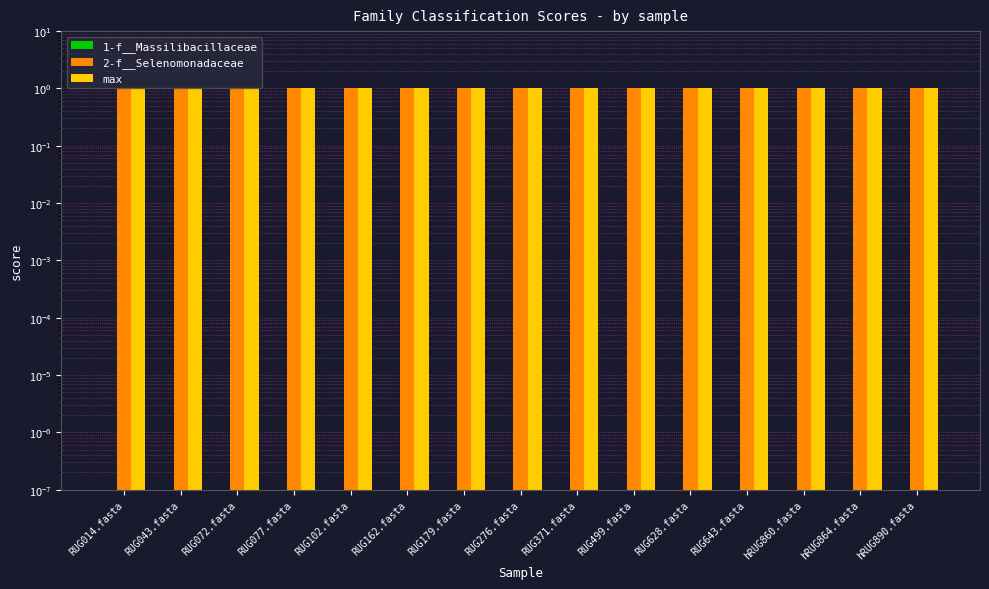

What is the spread (max minus min) of values at RUG043.fasta?

1.0